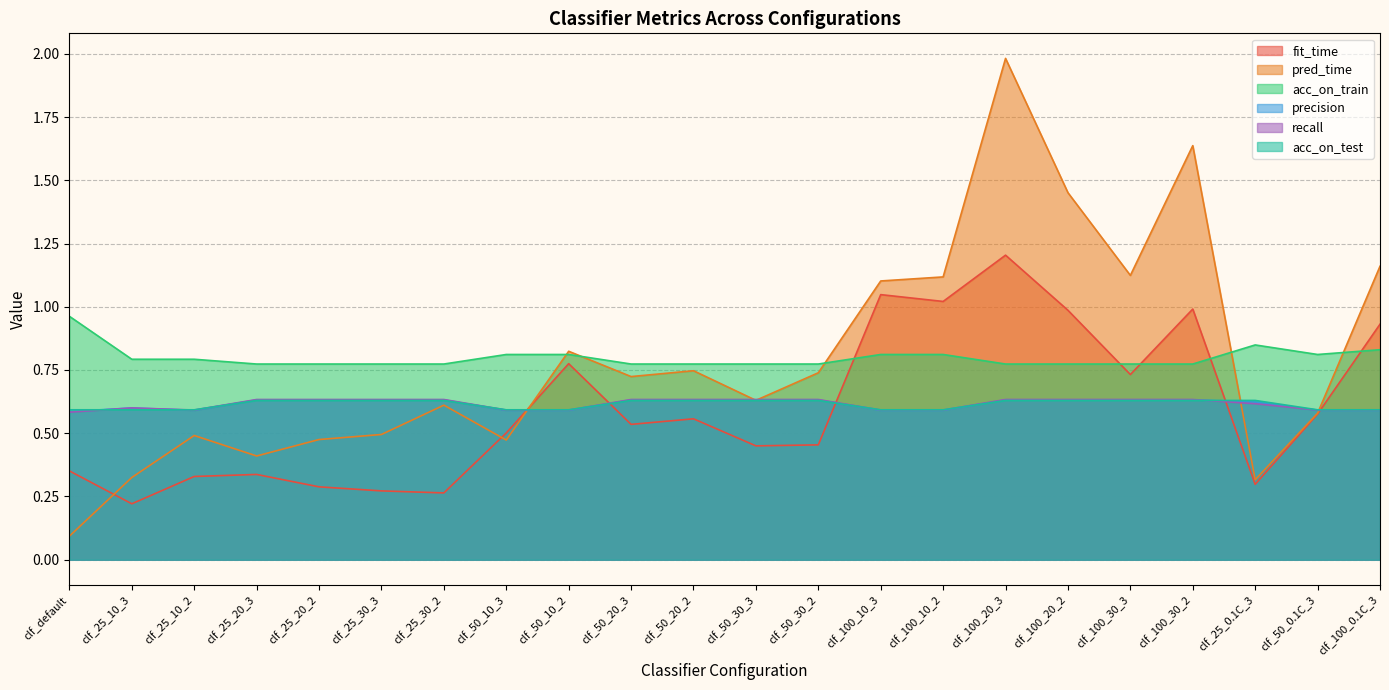

At how many categories does at least one series exceed 1?

7